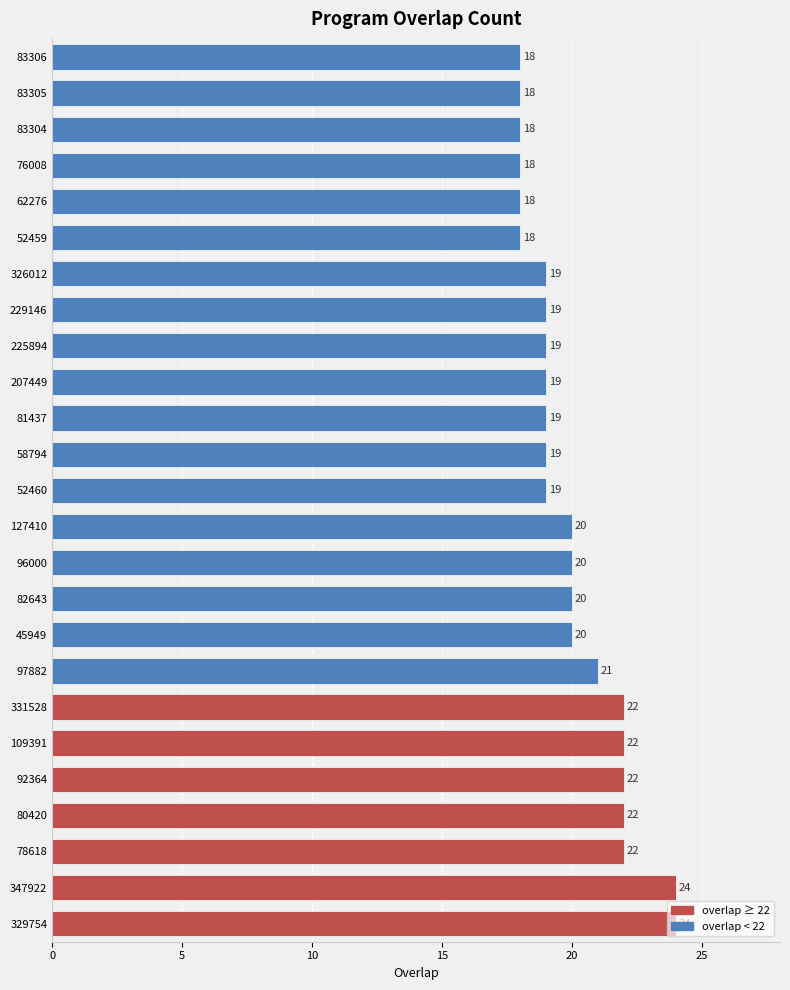

What is the sum of all values?

500